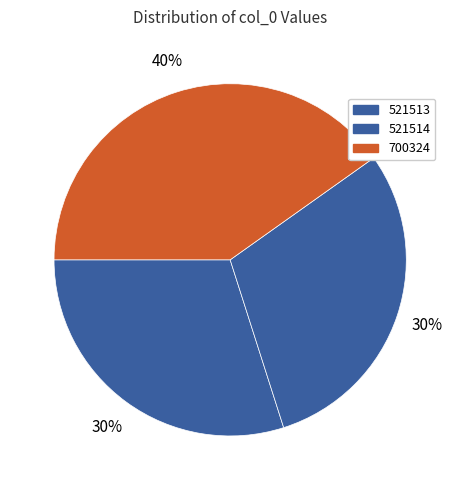

Is there a majority slice in this chart?

No